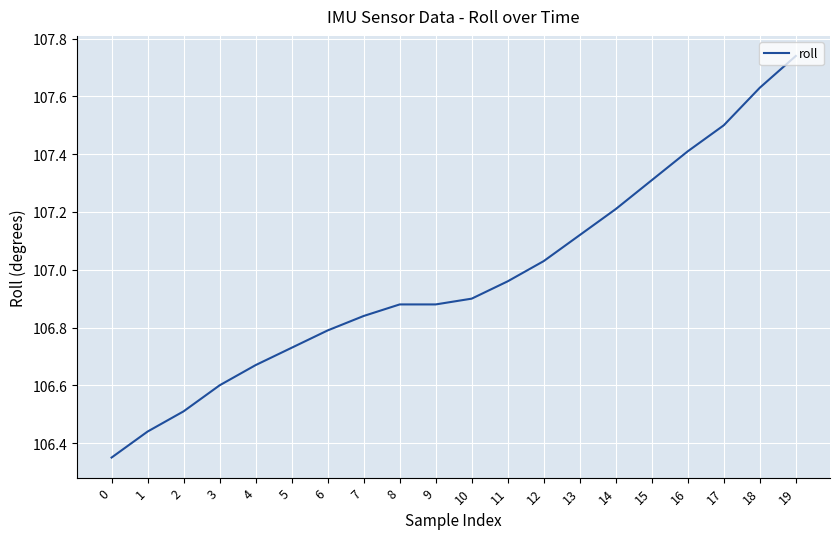

At which category does the chart reach its peak across all series?

19